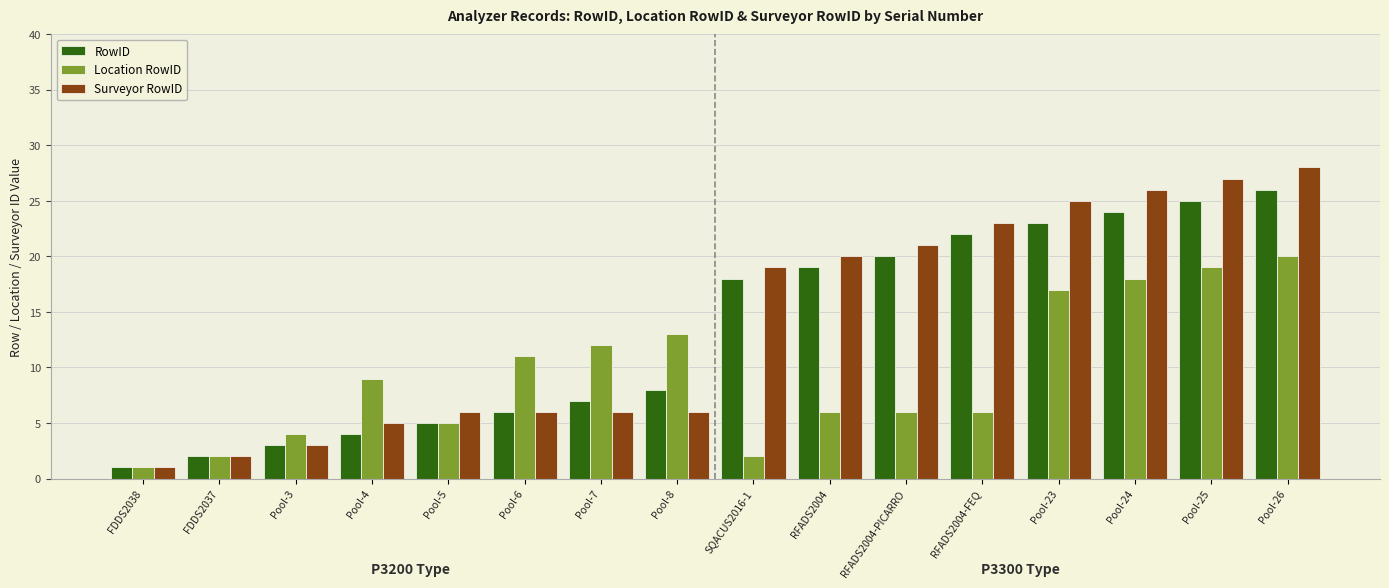

Which series has the largest total across all categories?

Surveyor RowID